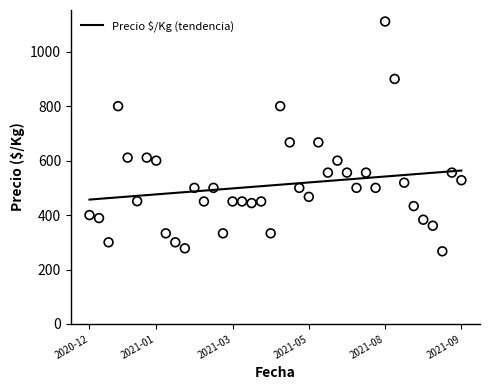

Approximately how many times larger is the value at 36 compared to 32?

1.0